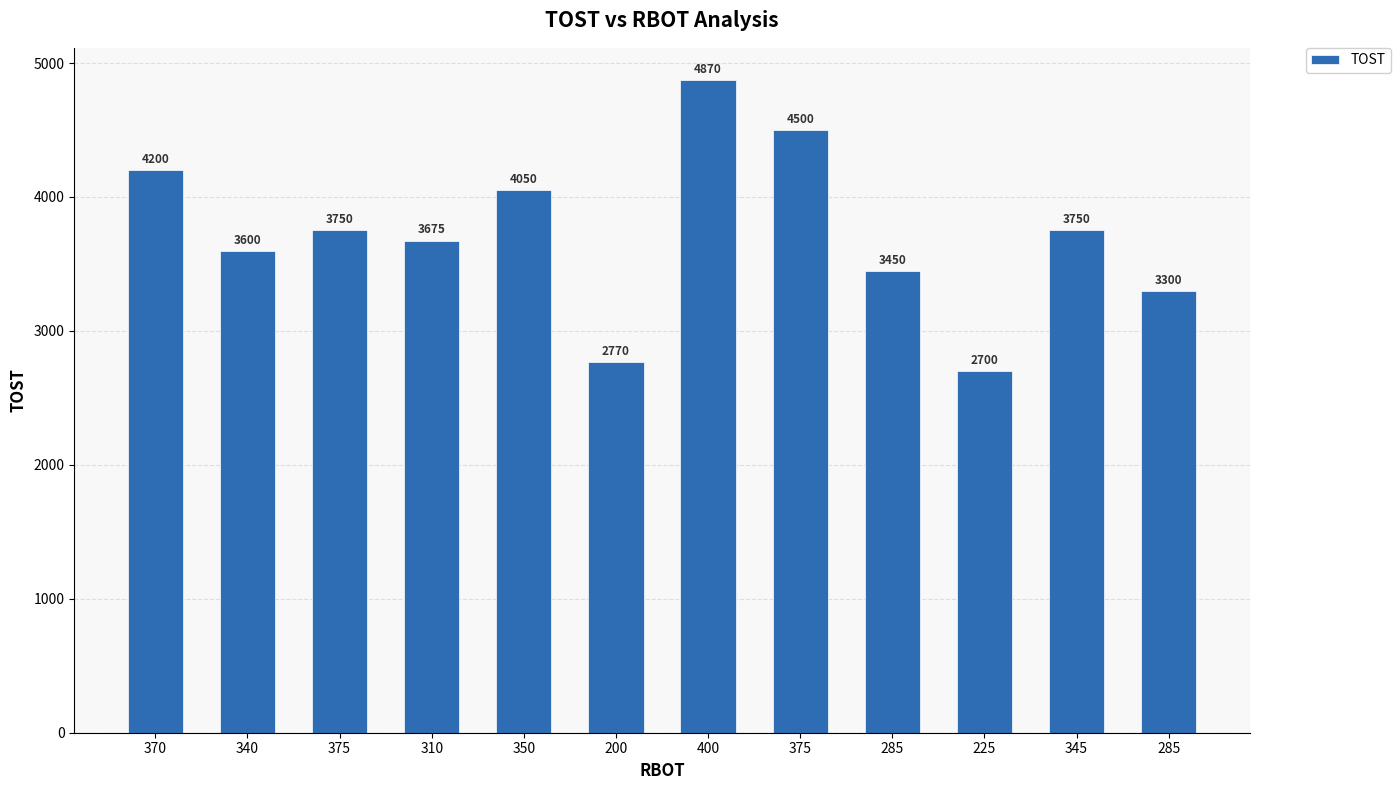

What is the value of the 1st bar from the left?

4200